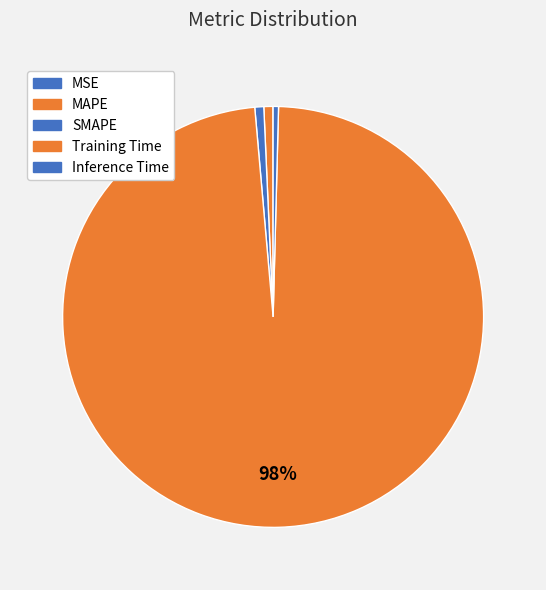

Is the sum of MSE and Training Time greater than half?

Yes